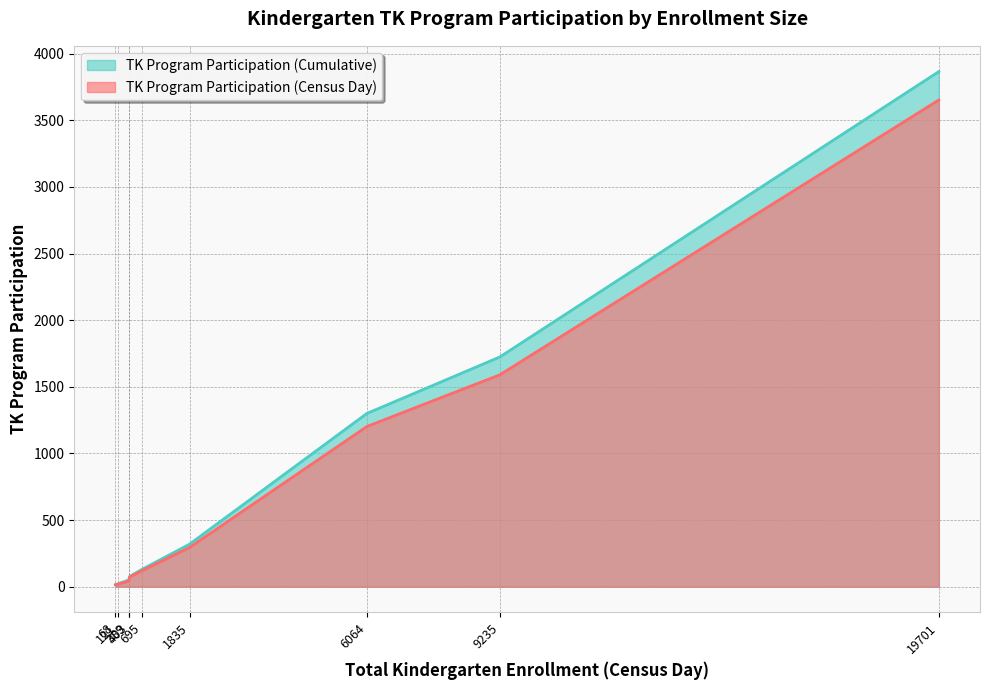

Which series has the largest range (max minus min)?

TK Program Participation (Cumulative)